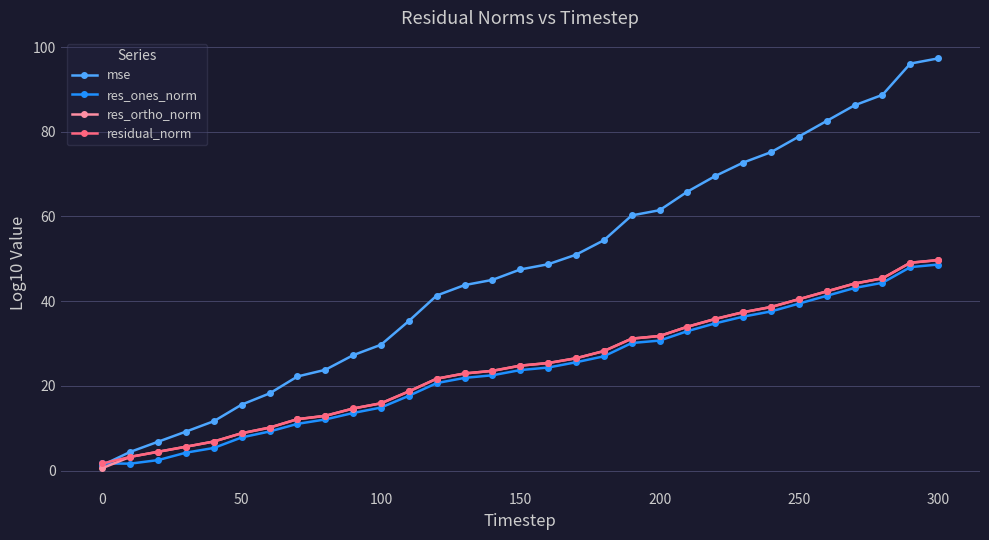

Which series has the widest spread of values?

mse